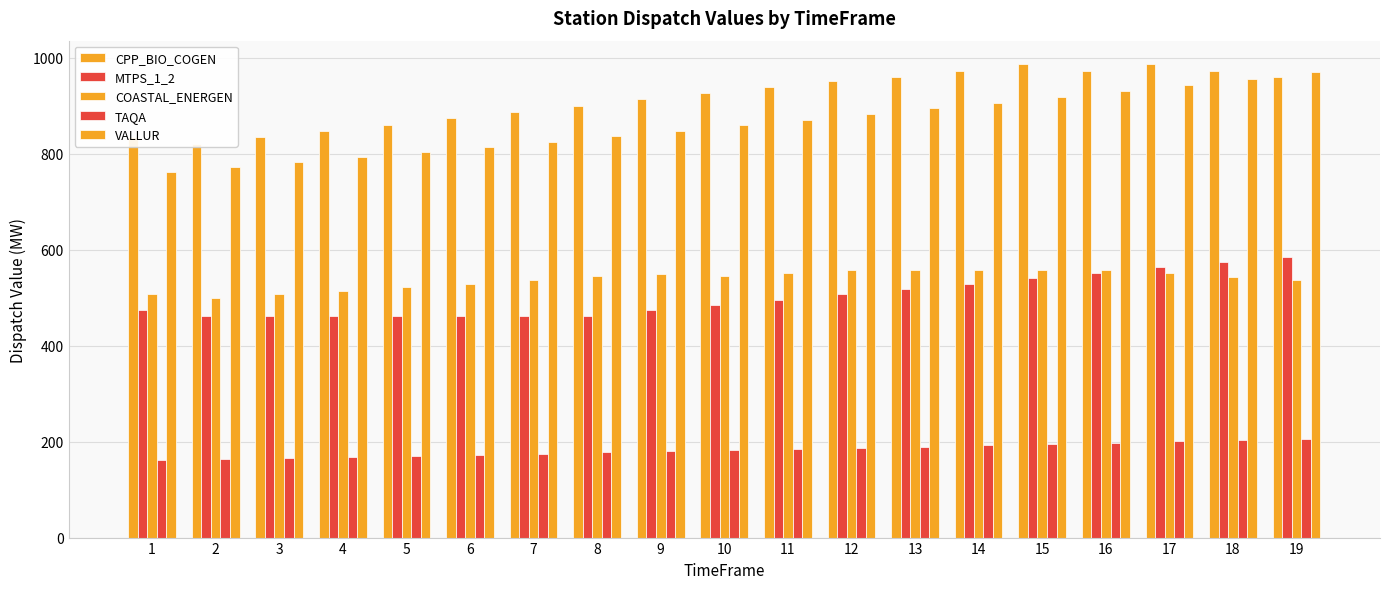

What is the sum of the TAQA values at 15 and 8?

372.3